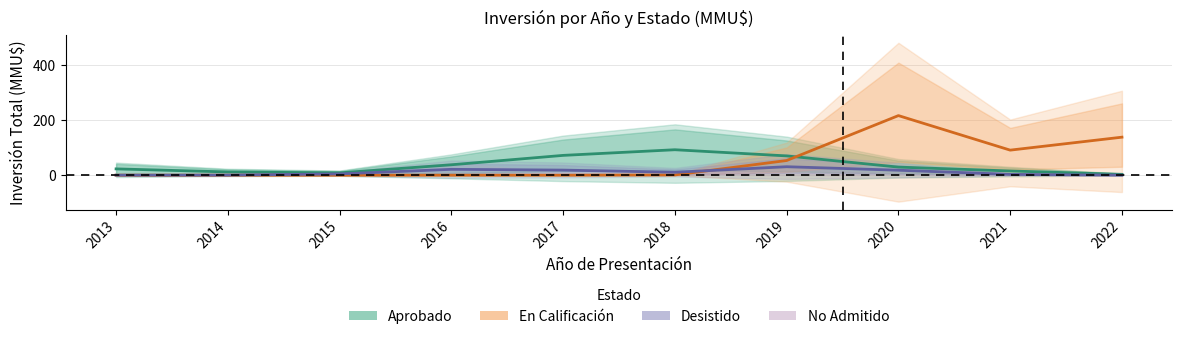

True or false: En Calificación and Desistido cross at least once.

True